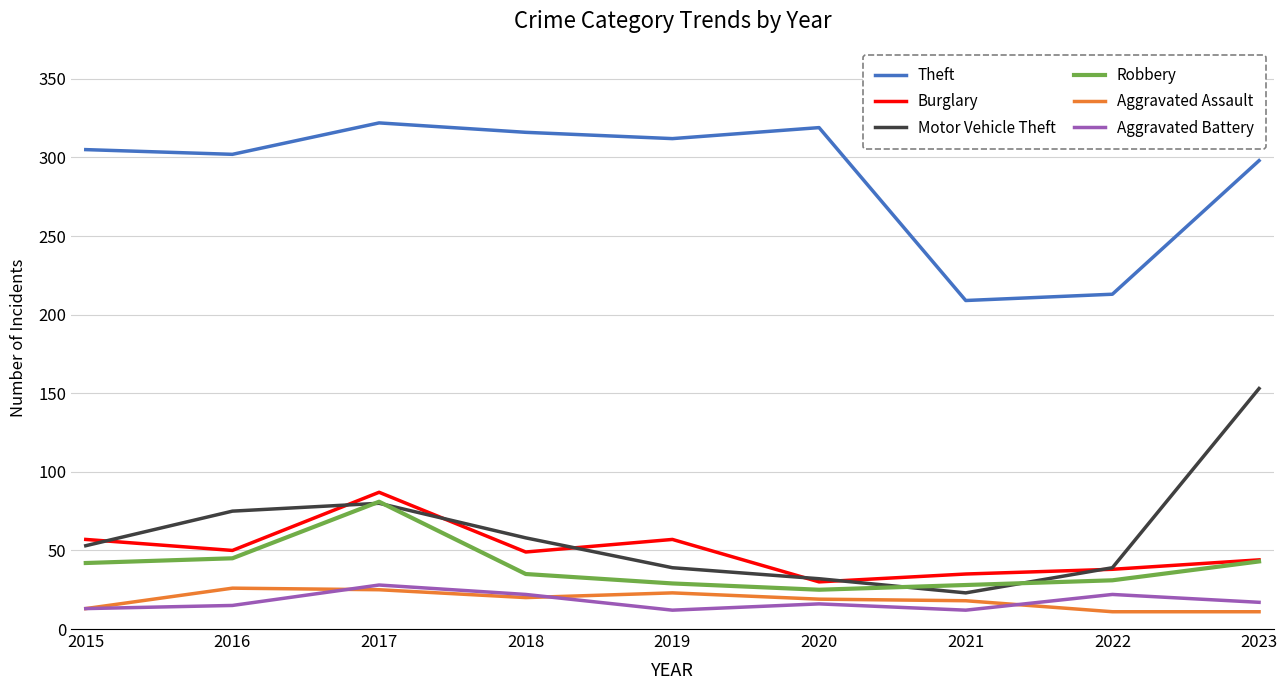

How many distinct data groups are displayed?

6